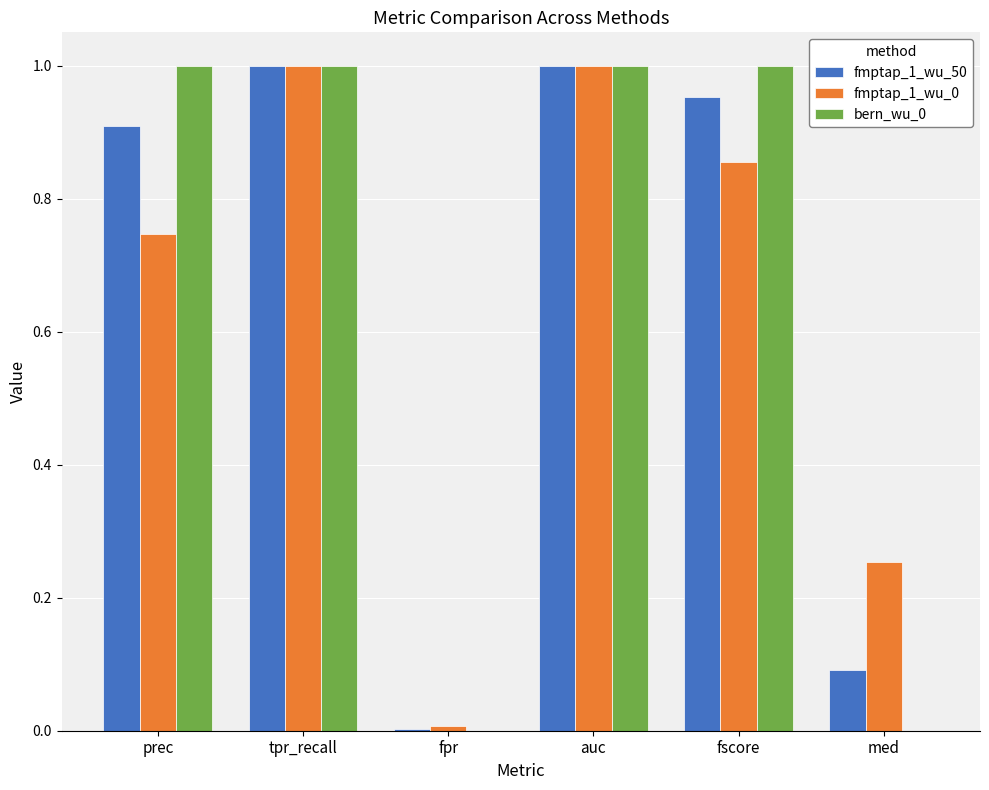

True or false: fmptap_1_wu_0 has a value of 1.0 at auc.

True